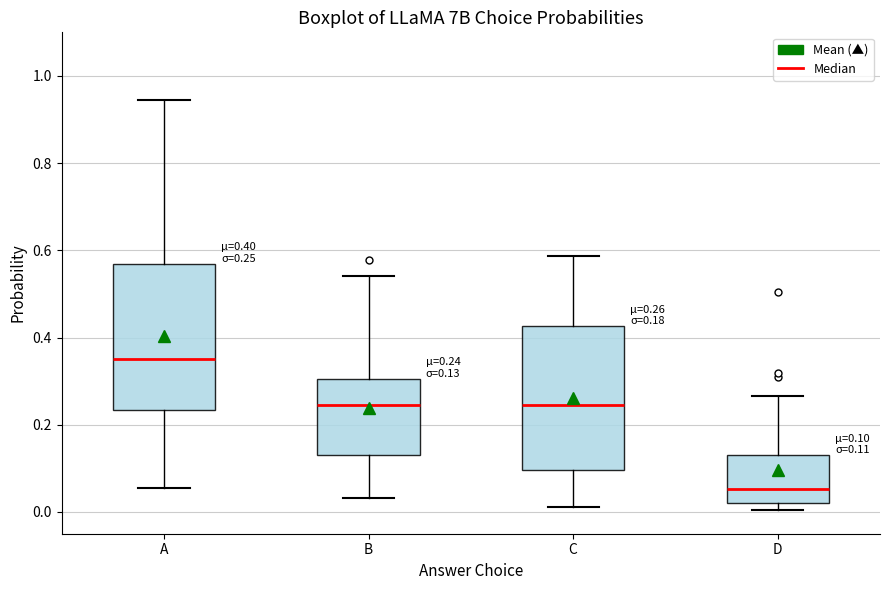

Which box's median line is the highest?

A